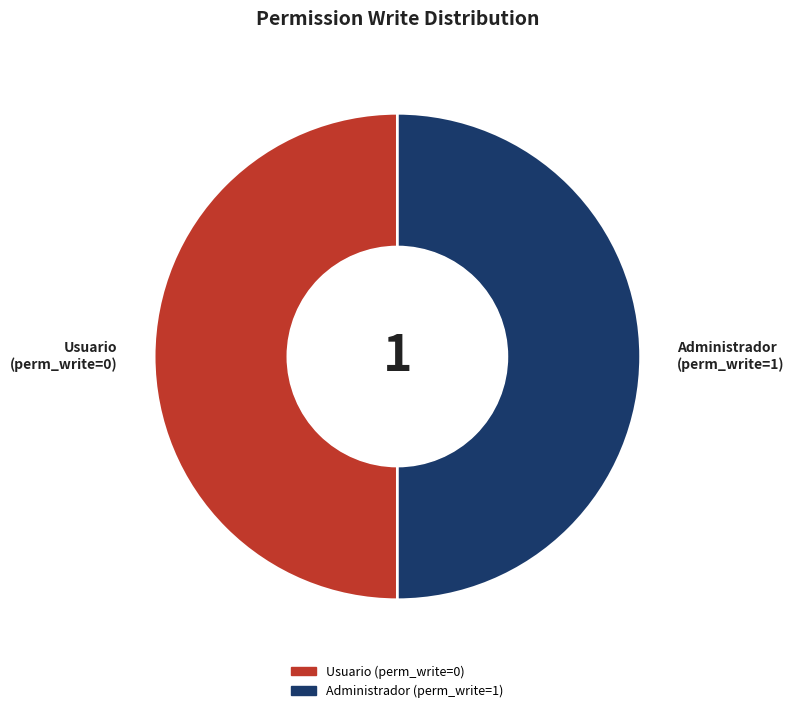

How many segments does this pie chart have?

2